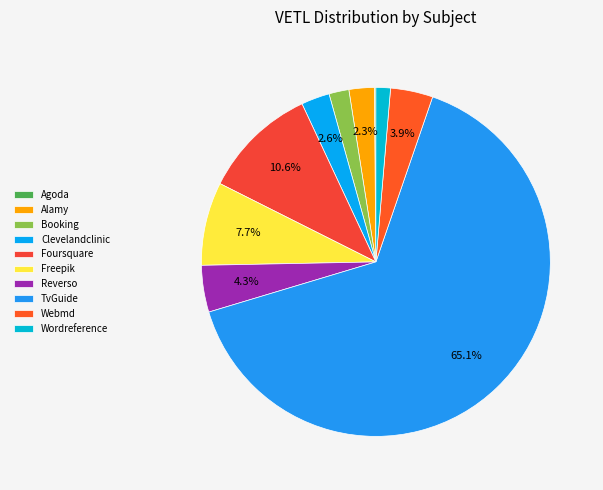

Which category has the smallest portion of the pie?

Agoda